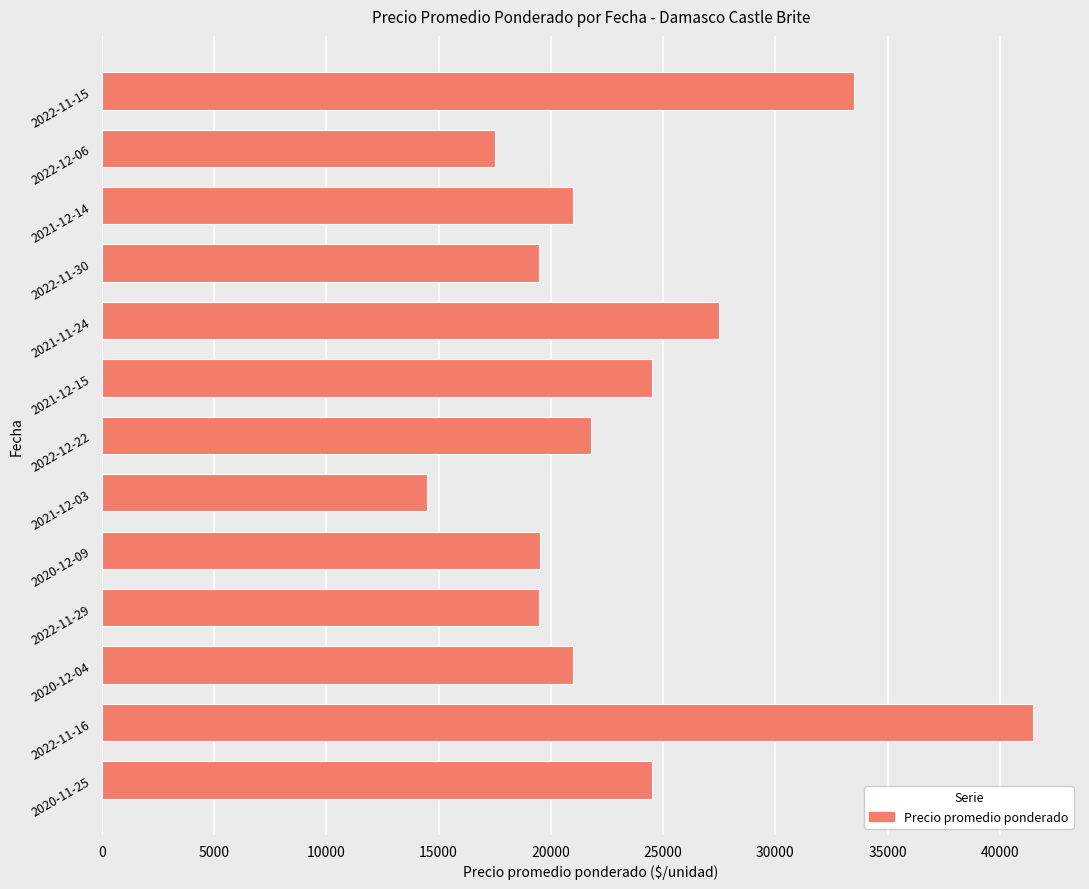

At which category does the chart reach its minimum across all series?

2021-12-03